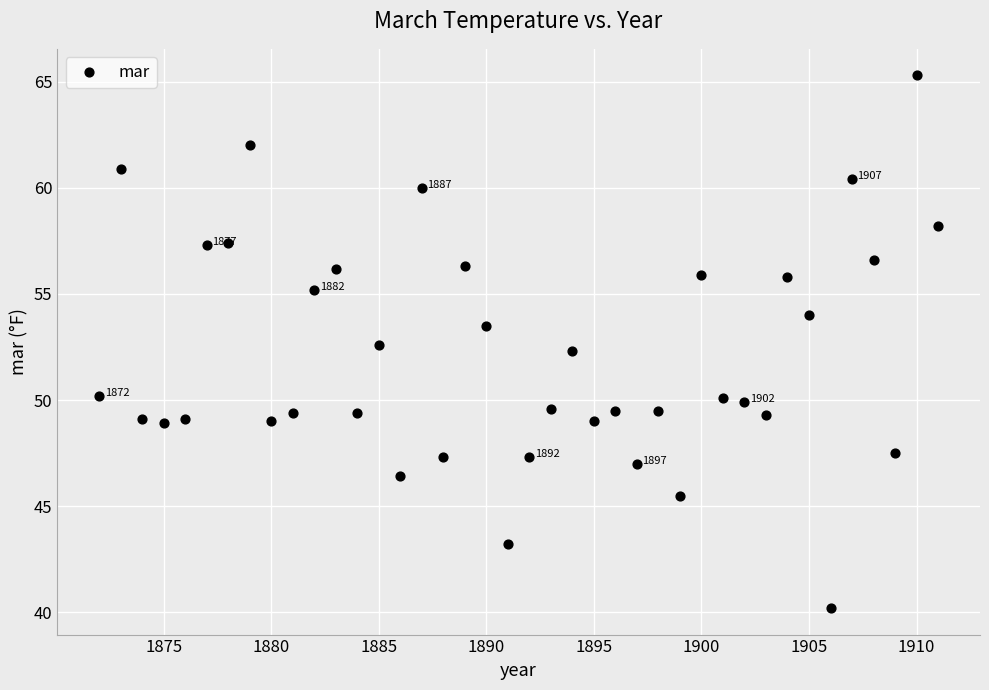

What Y value in the scatter plot is closest to 52?

52.3